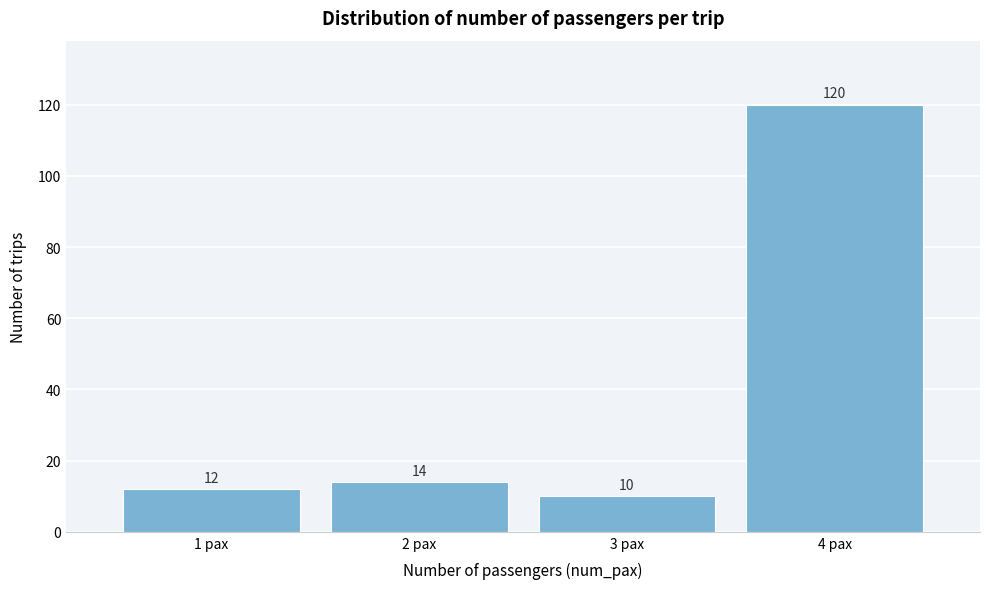

Reading right to left, list all the values displayed in this chart.

4 pax=120	3 pax=10	2 pax=14	1 pax=12